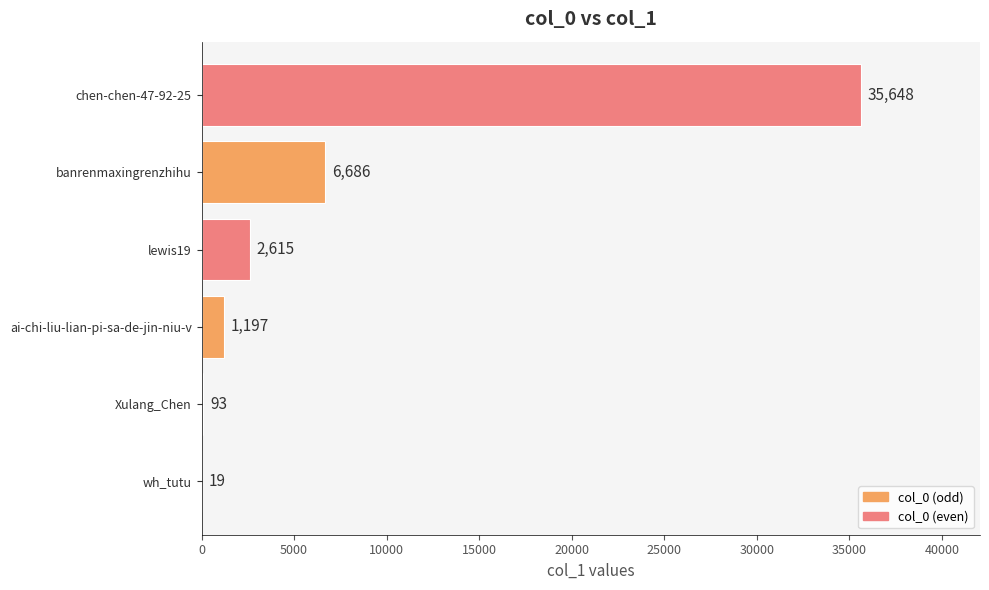

Where is the data nearest to the value 17833?

banrenmaxingrenzhihu